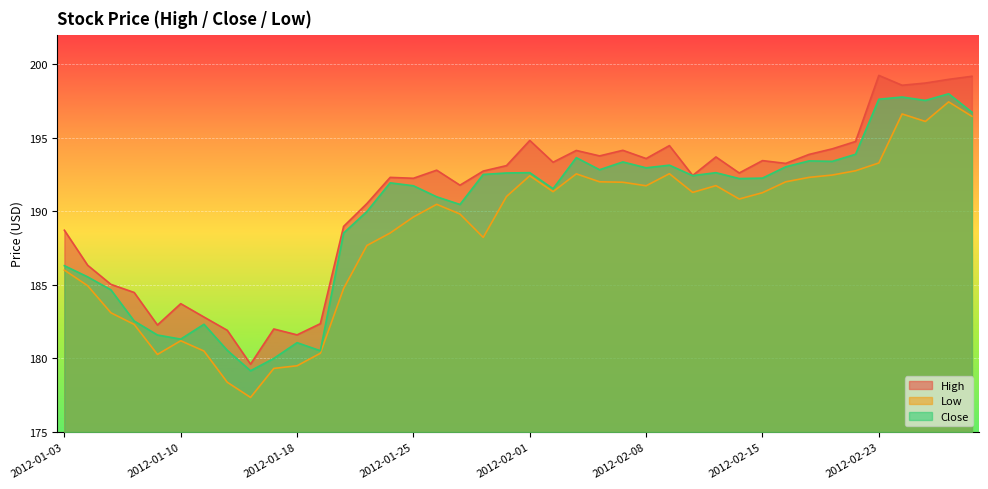

How many data points in Close are less than 192?

19